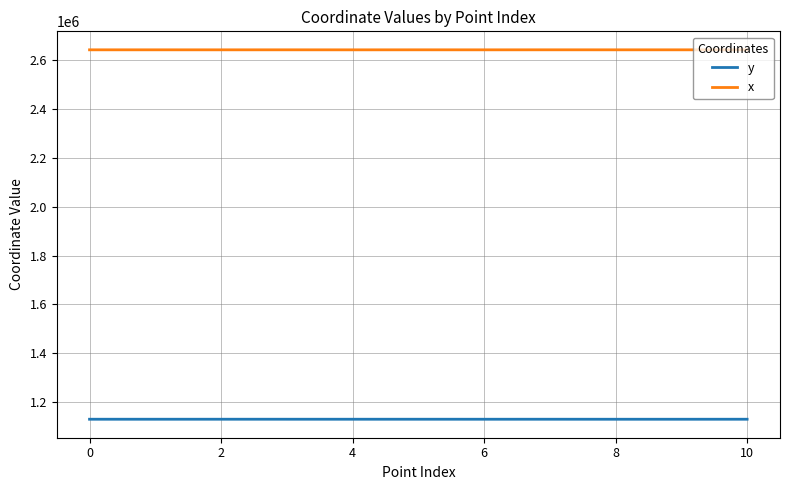

How many series are shown in this chart?

2